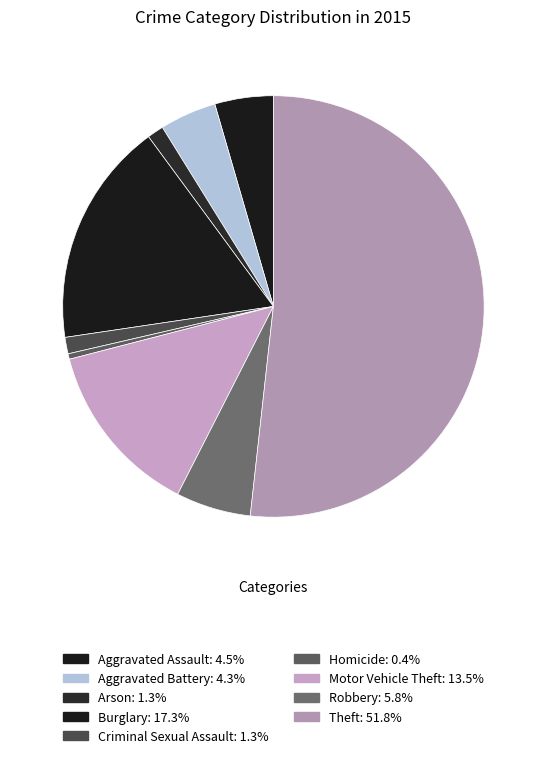

How many segments does this pie chart have?

9